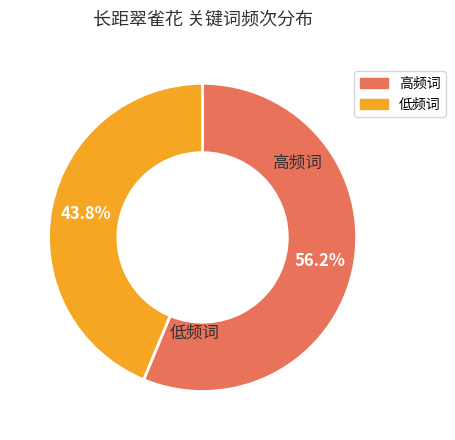

Does any single category account for the majority?

Yes